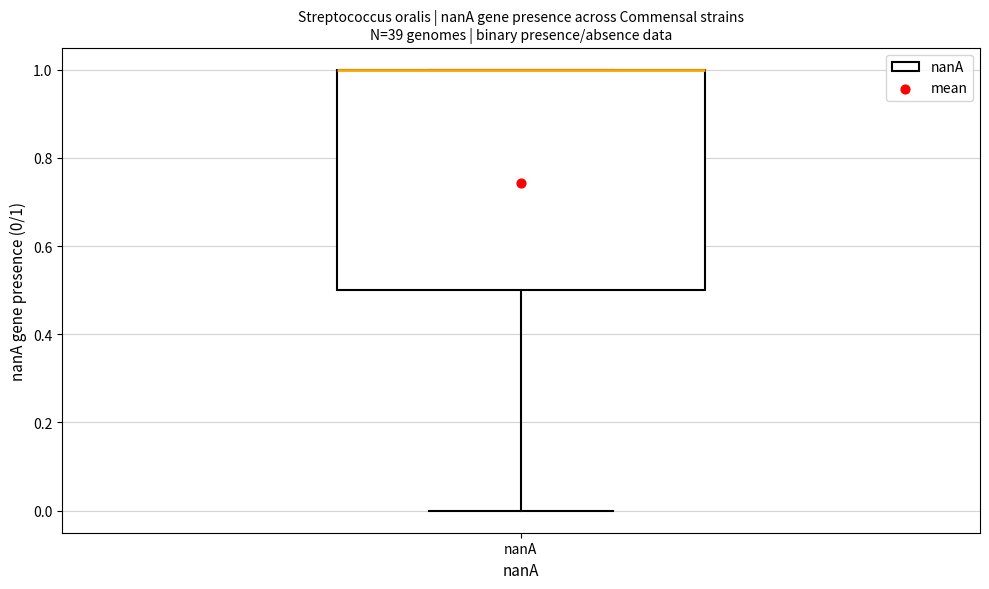

Transcribe this box plot: give where the median line is, the range the box spans, and where the two whiskers end, as read against the y-axis. The values are not printed on the chart, so give them approximately, as read against the axis.

median 1.0 (drawn on the box's upper edge), box 0.5 to 1.0, whiskers 0.0 to 1.0